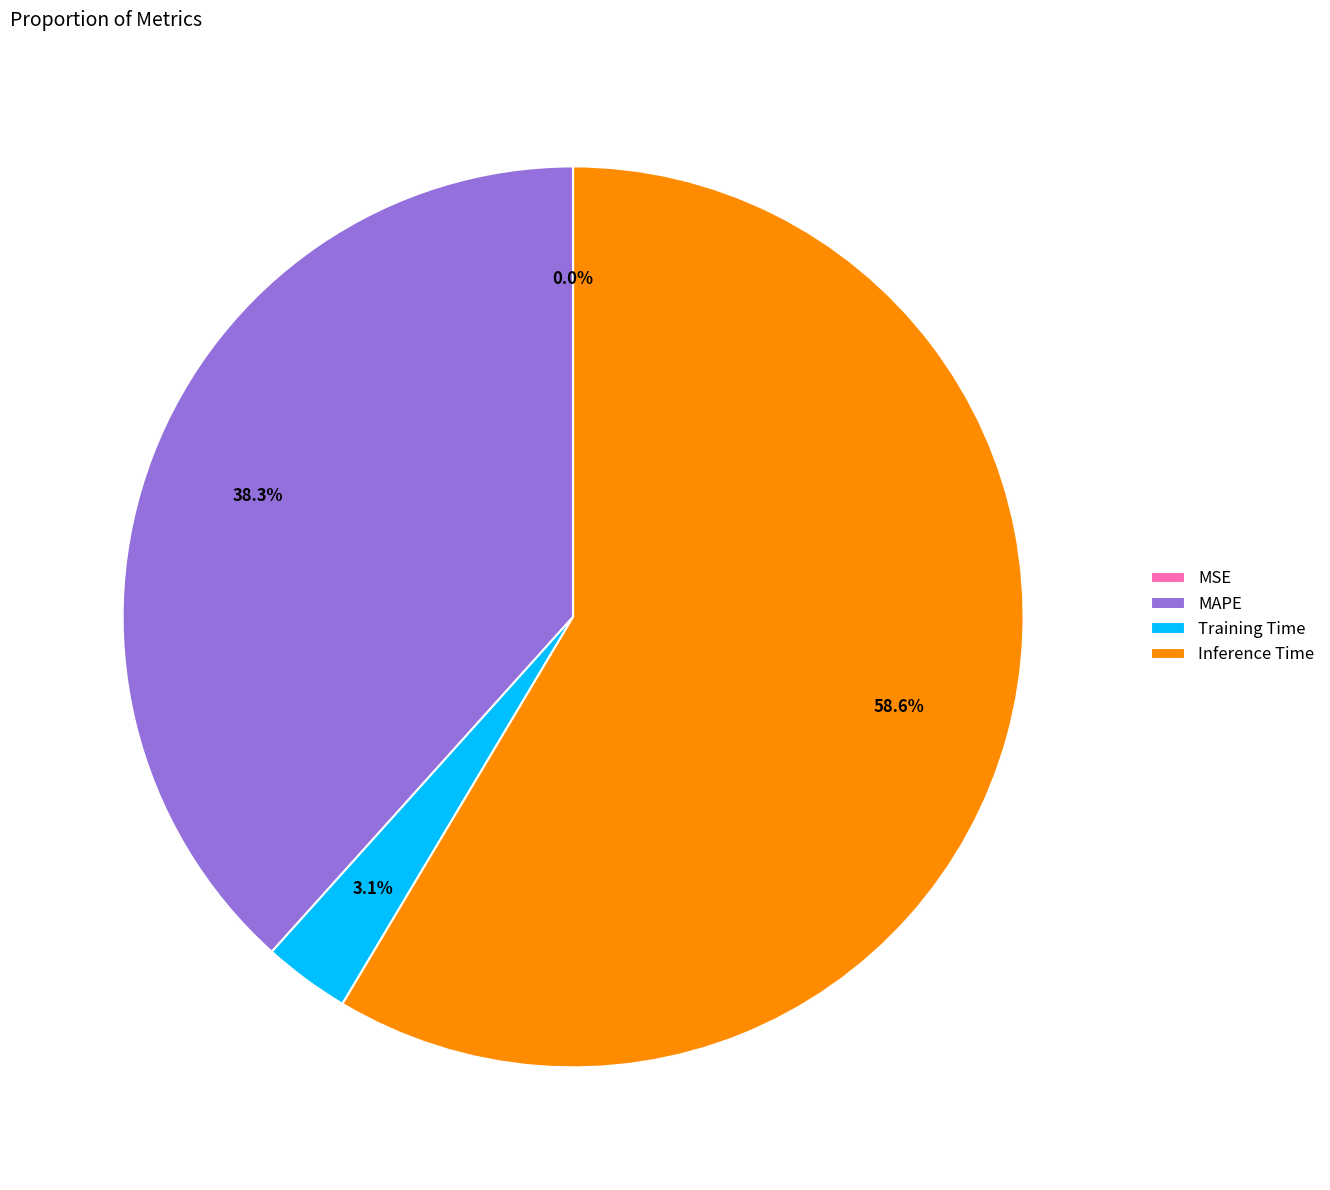

Do Inference Time and MAPE together represent more than half of the pie?

Yes